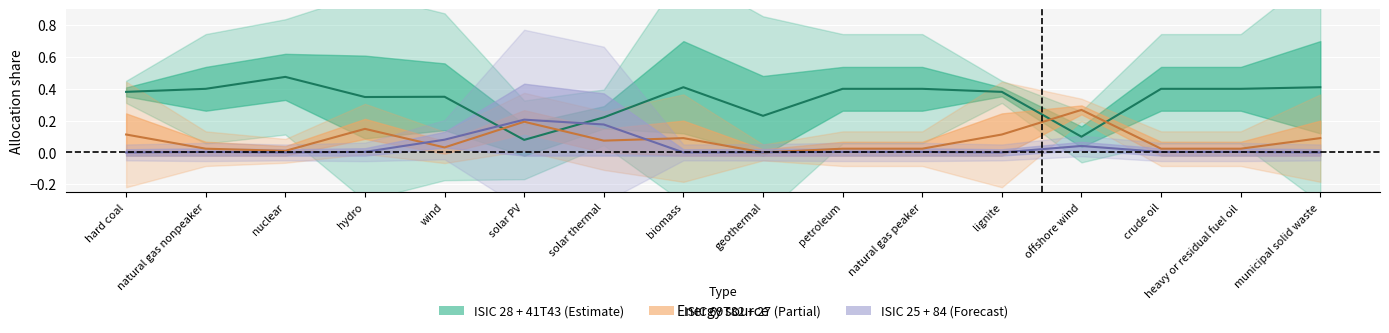

Which series has the largest range (max minus min)?

ISIC 28